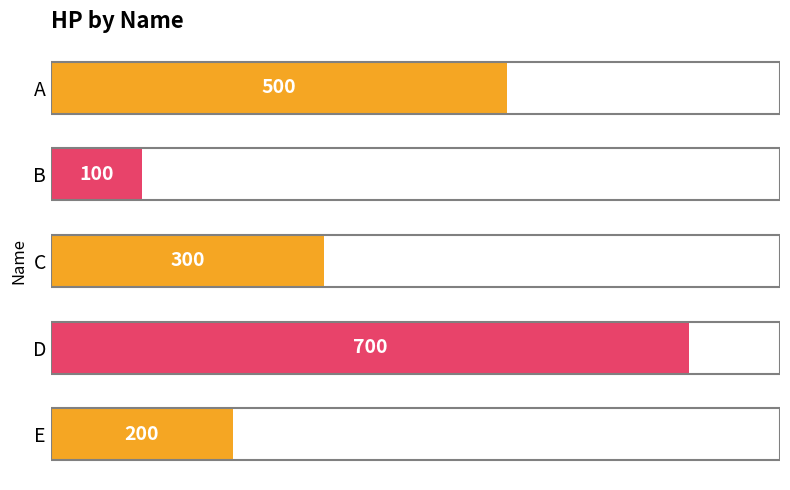

Rank the categories by value from highest to lowest.

D, A, C, E, B